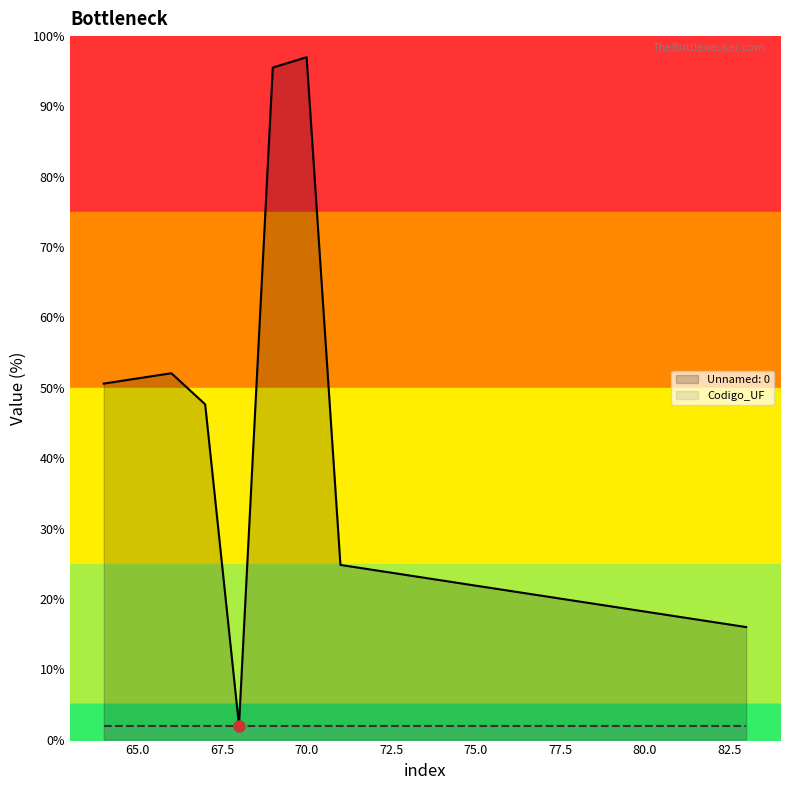

Reading left to right, list all the values displayed in this chart.

64=50.6	65=51.3	66=52.1	67=47.7	68=2.0	69=95.5	70=97.0	71=24.8	72=24.1	73=23.4	74=22.6	75=21.9	76=21.1	77=20.4	78=19.7	79=18.9	80=18.2	81=17.5	82=16.7	83=16.0